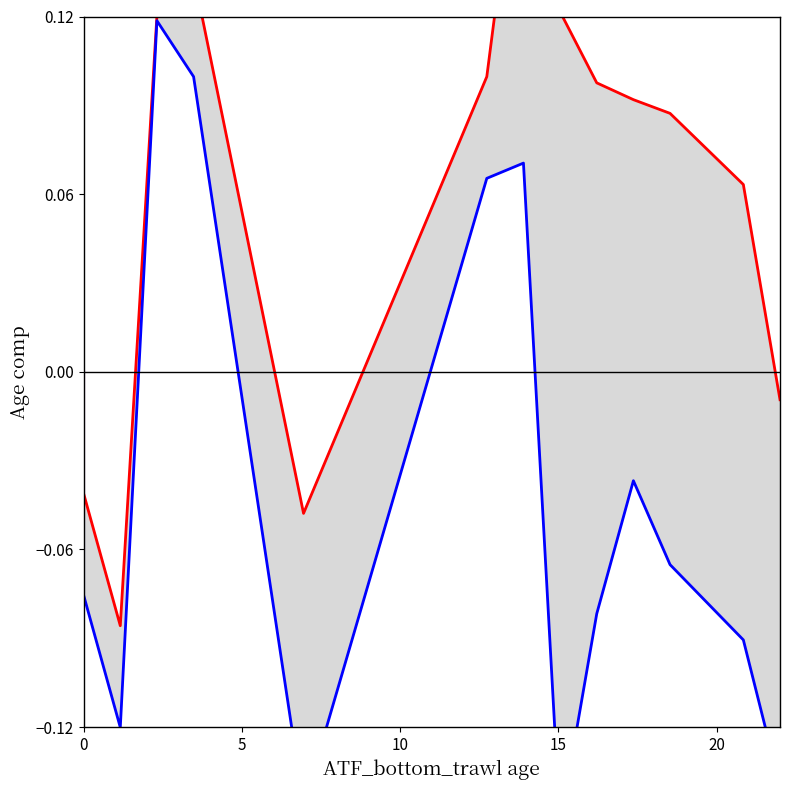

Rank the series by their maximum value, from lowest to highest.

lower, upper